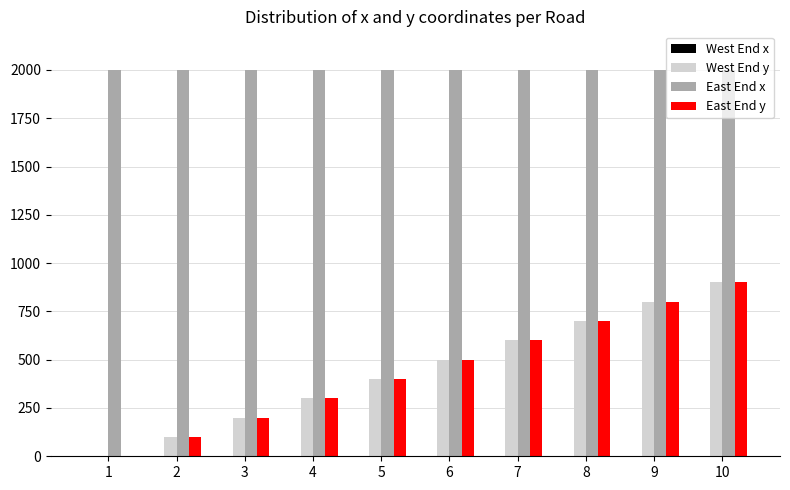

What is the spread (max minus min) of values at 3?

1800